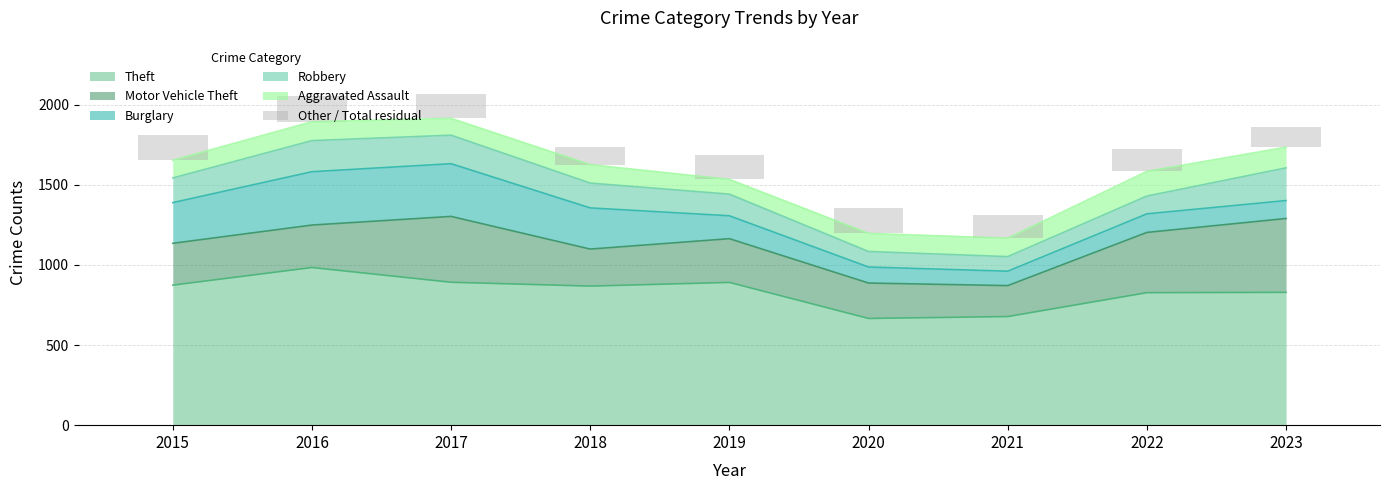

Are the bars grouped side by side (vs. stacked)?

No